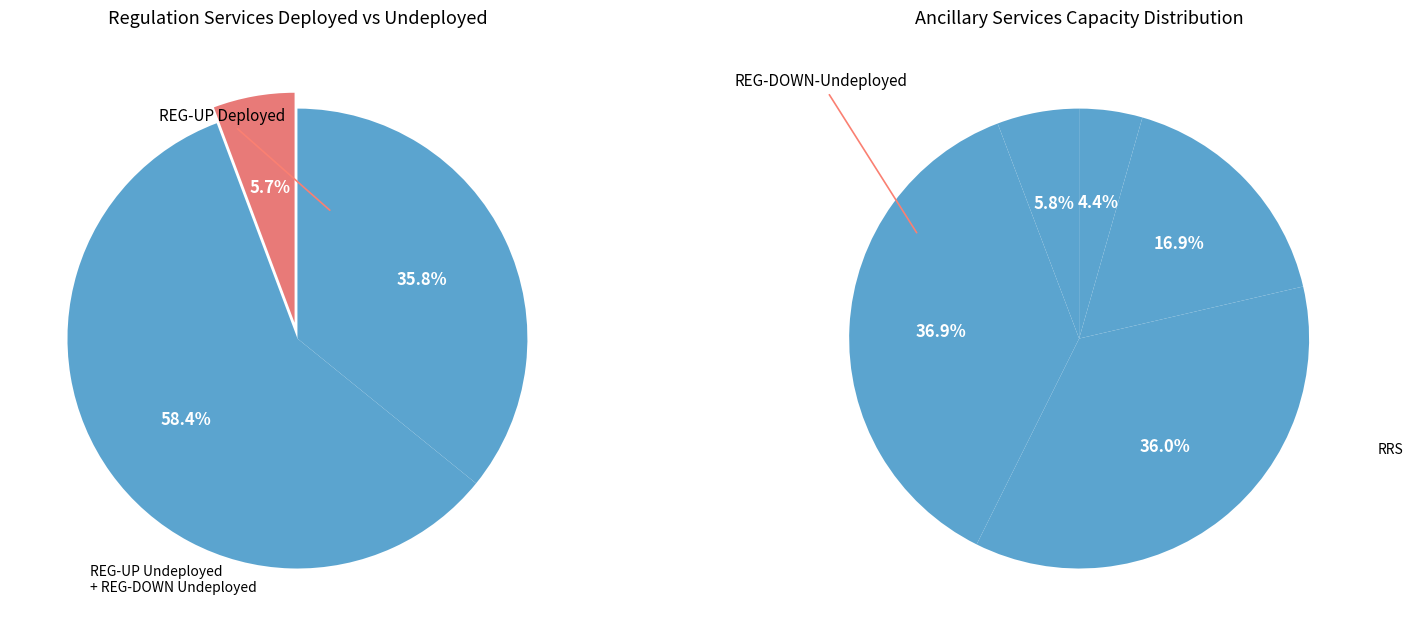

Combined, do NON-SPIN and ECRS account for over 50%?

Yes